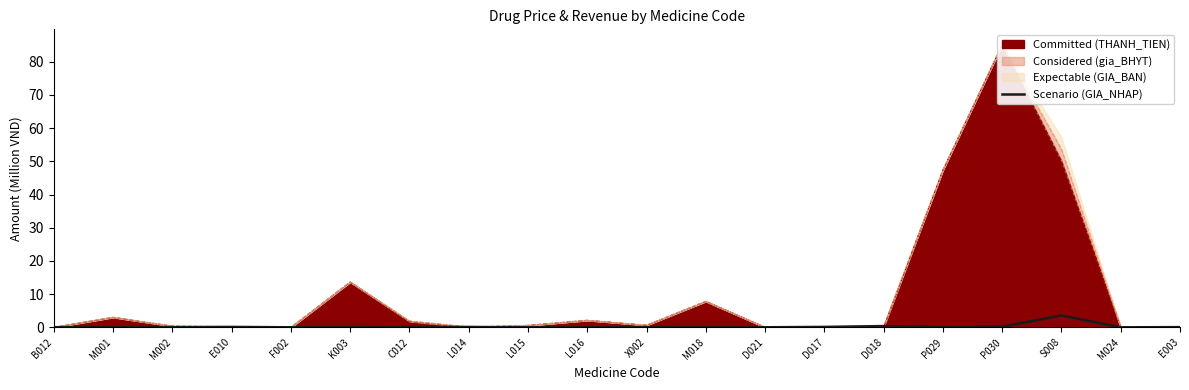

The value at M001 is 0.0. True or false?

False